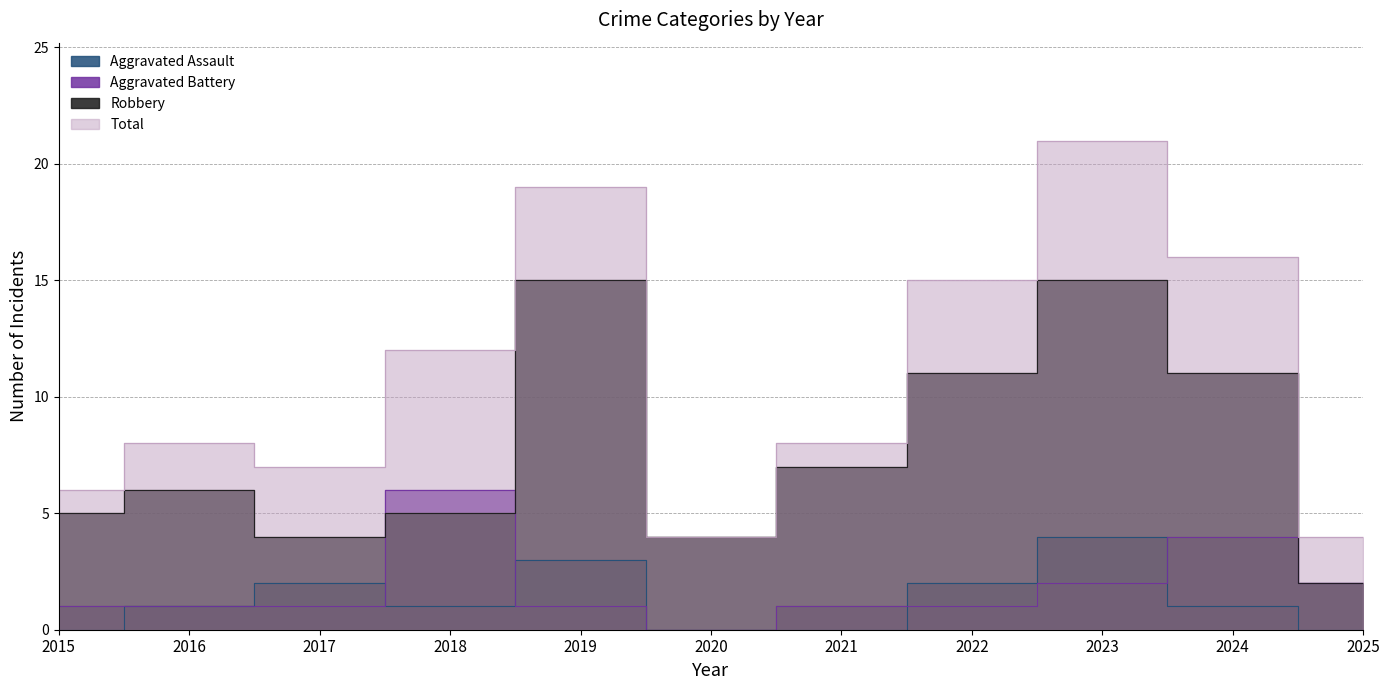

What is the sum of all Total values?

120